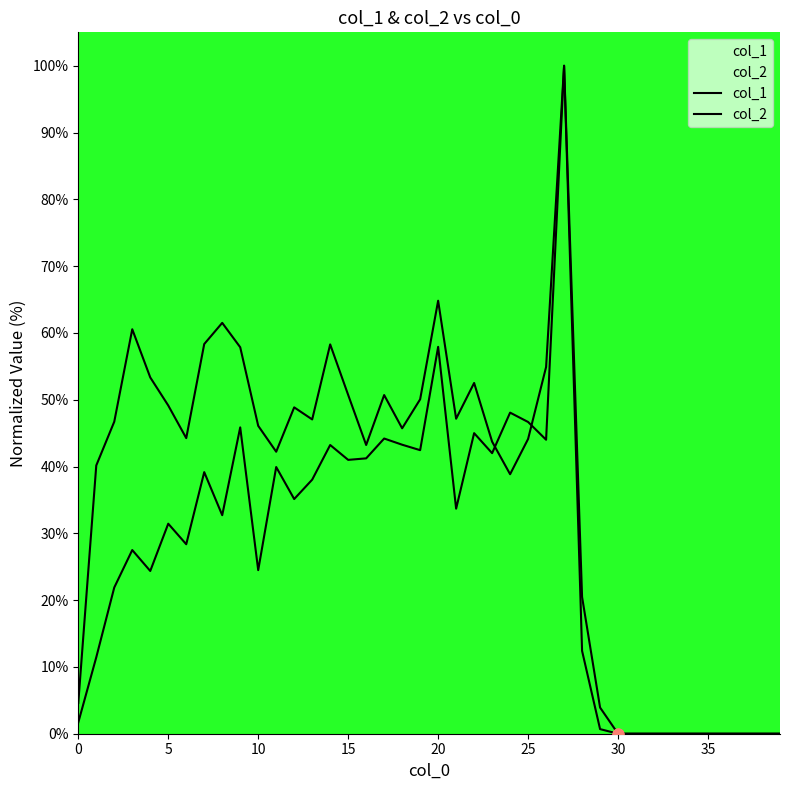

Is the value of col_1 at 9 greater than the value of col_2 at 39?

Yes